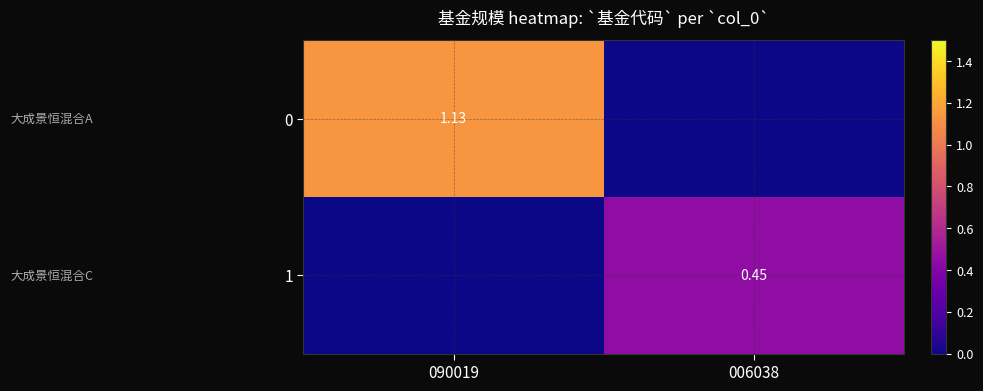

What is the sum of all 0 values?

1.1